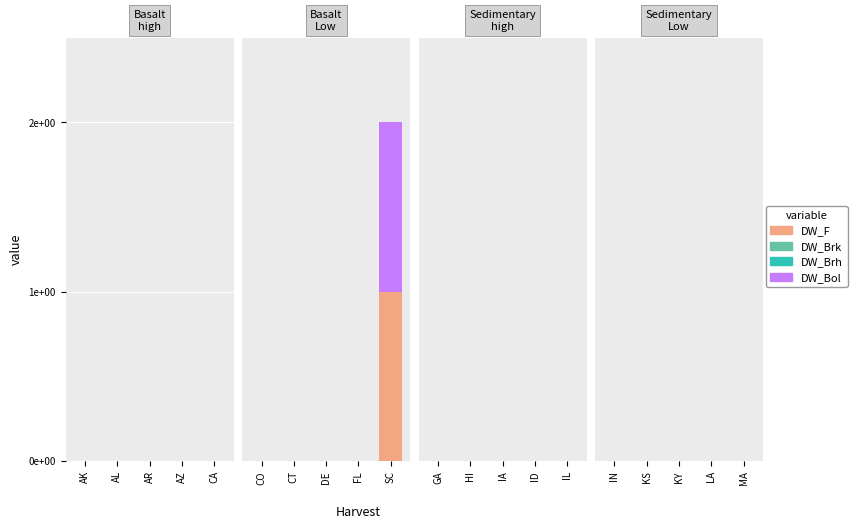

Are the bars grouped side by side (vs. stacked)?

No